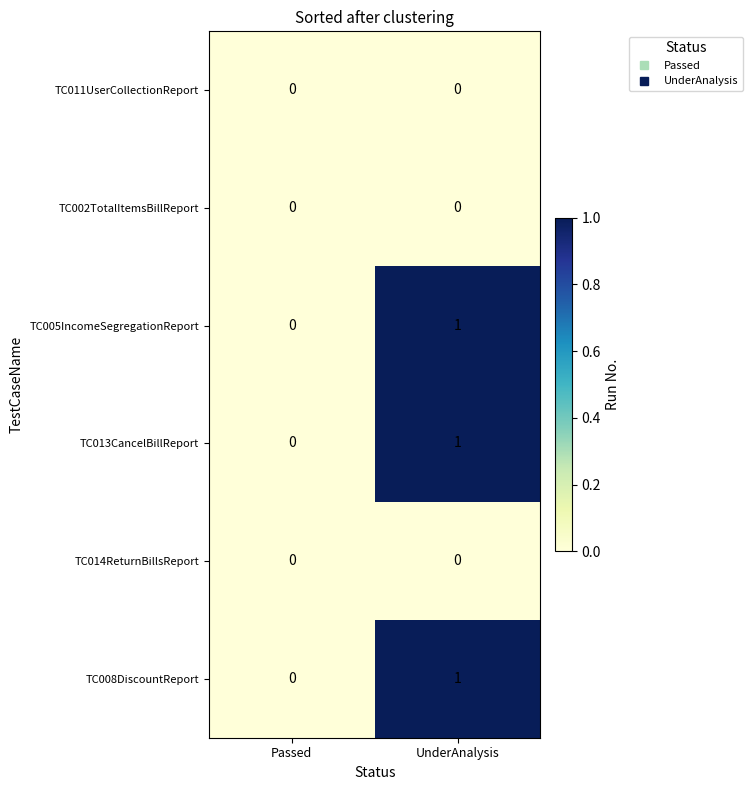

How many distinct data groups are displayed?

6